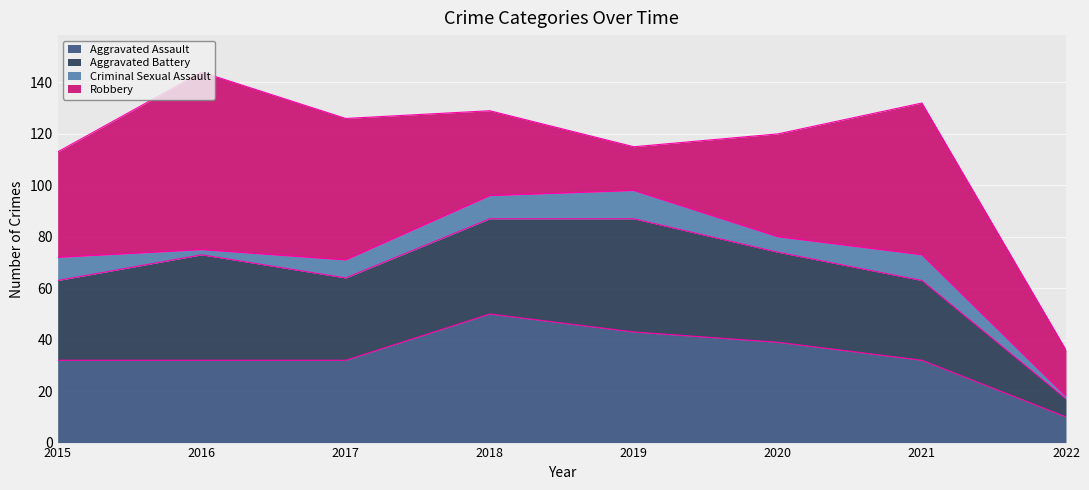

At which label does Criminal Sexual Assault first exceed 9?

2019